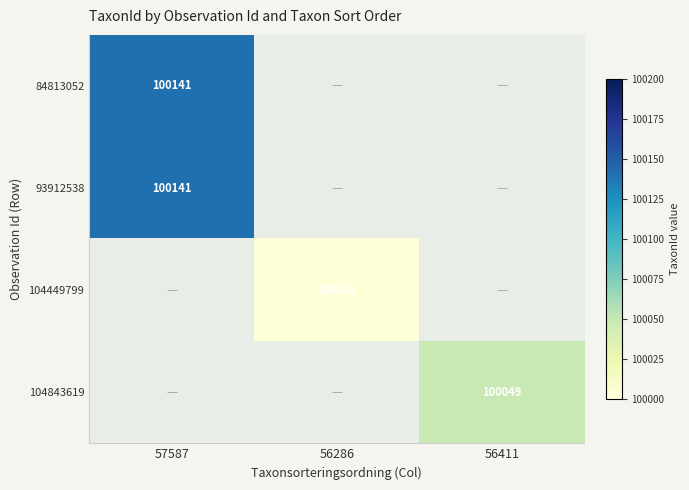

Is it true that 104843619 equals 170217 at 56411?

False